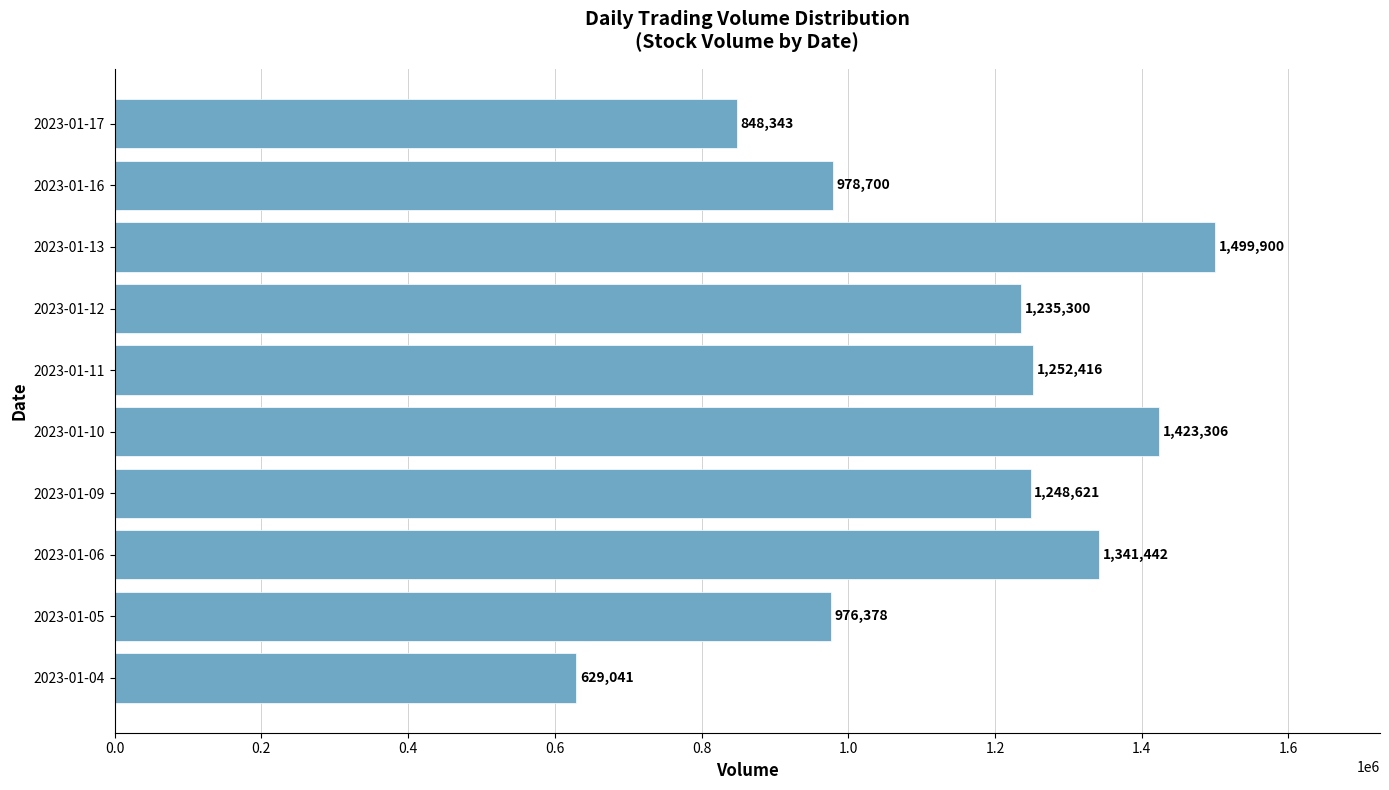

What is the difference between the maximum and minimum values?

870859